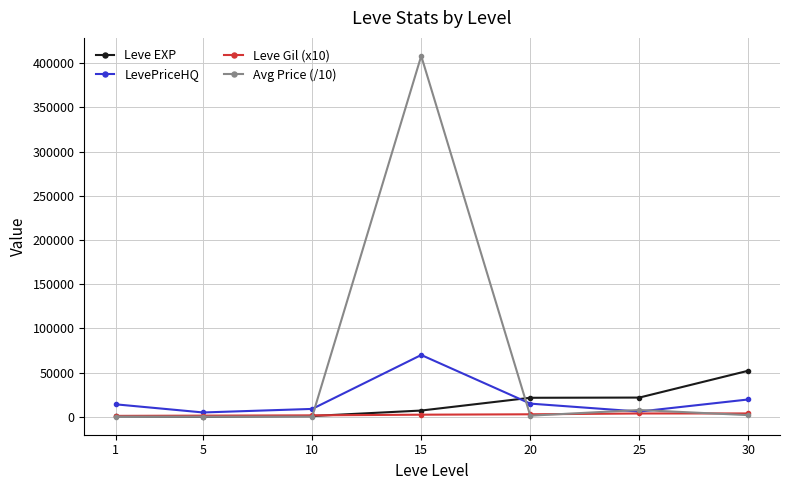

What is the value of the Leve EXP point at the 7th from the left?

52220.0